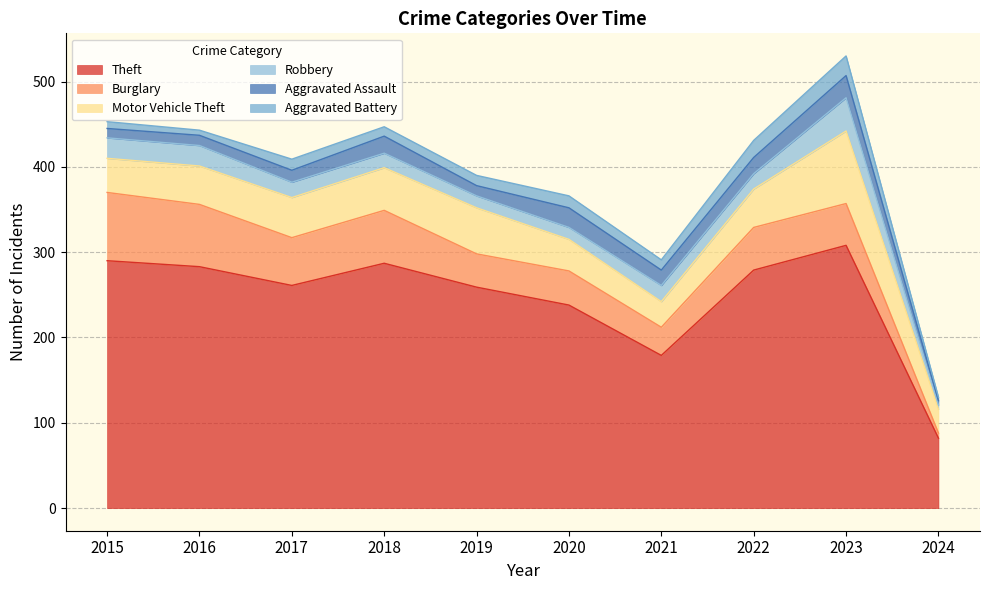

Rank the series by their maximum value, from highest to lowest.

Theft, Motor Vehicle Theft, Burglary, Robbery, Aggravated Assault, Aggravated Battery